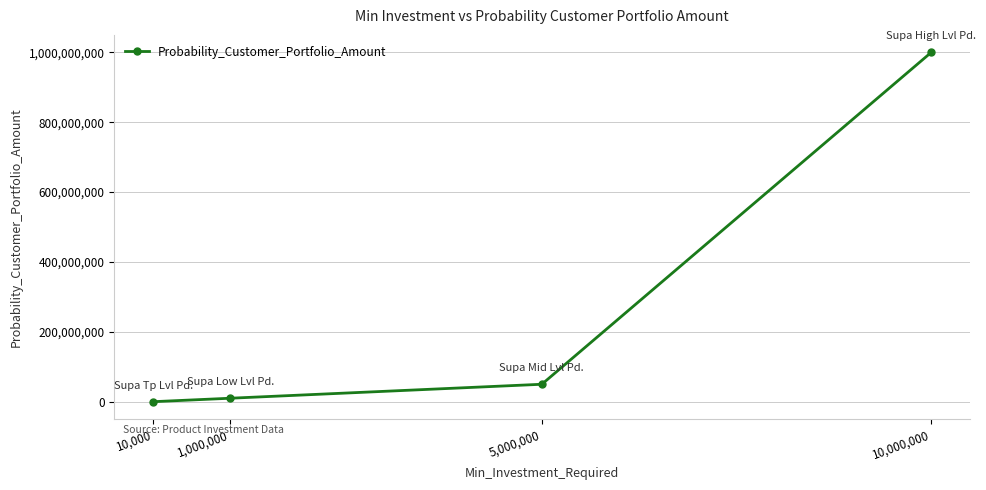

Count the number of data series in this chart.

1